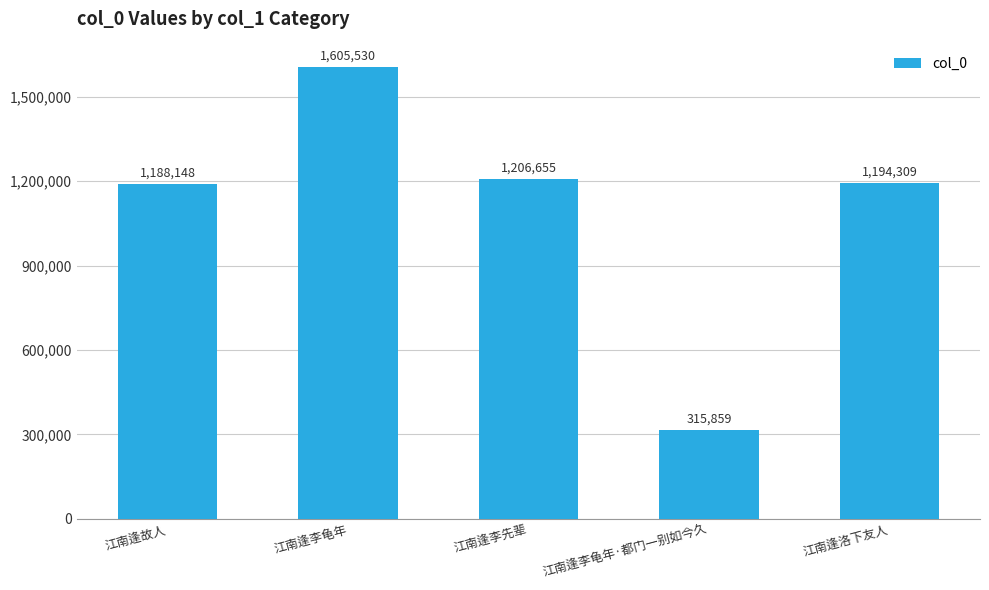

Which has a higher value, 江南逢故人 or 江南逢李龟年?

江南逢李龟年